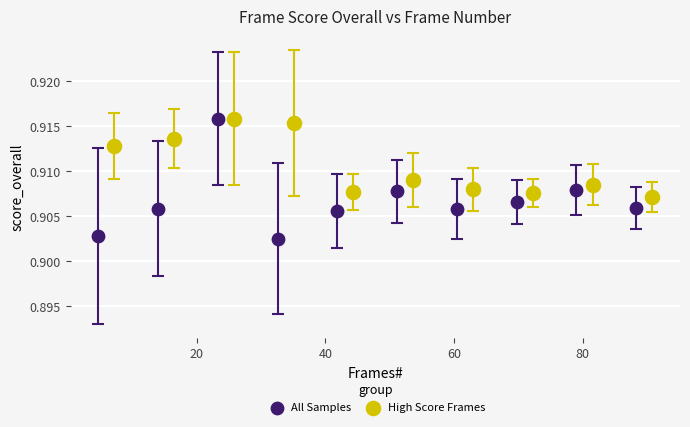

Which series has the widest spread of Y values?

All Samples